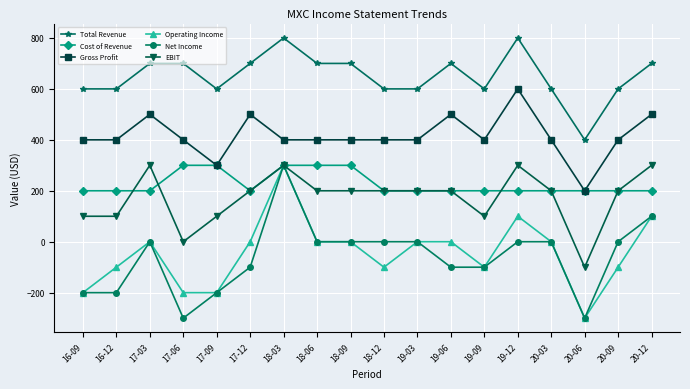

What is the difference between the maximum and minimum values in the Net Income series?

600